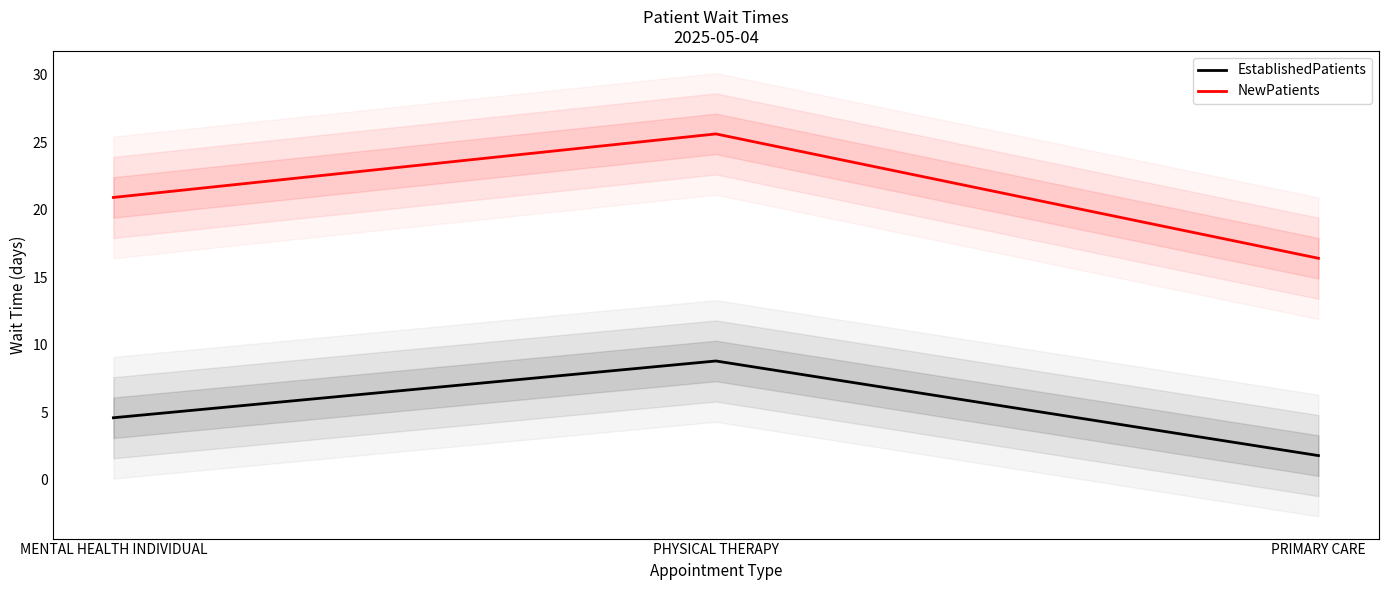

List the series in order of their overall mean, lowest first.

EstablishedPatients, NewPatients